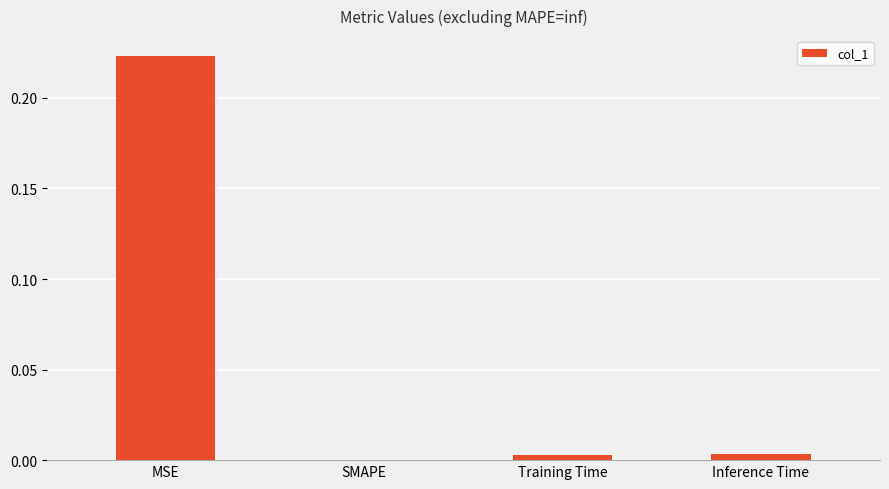

At which category does the chart reach its peak across all series?

MSE